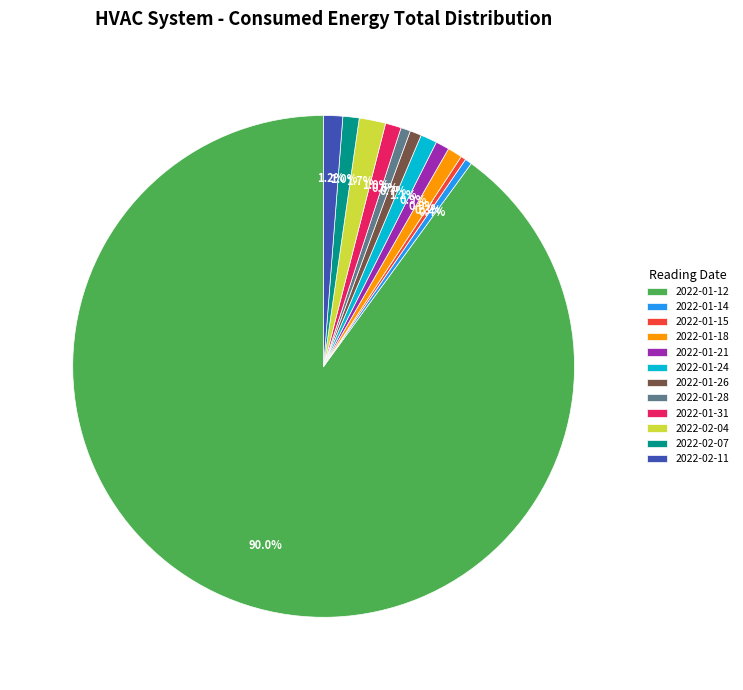

Does 2022-01-12 account for over 50% of the chart?

Yes